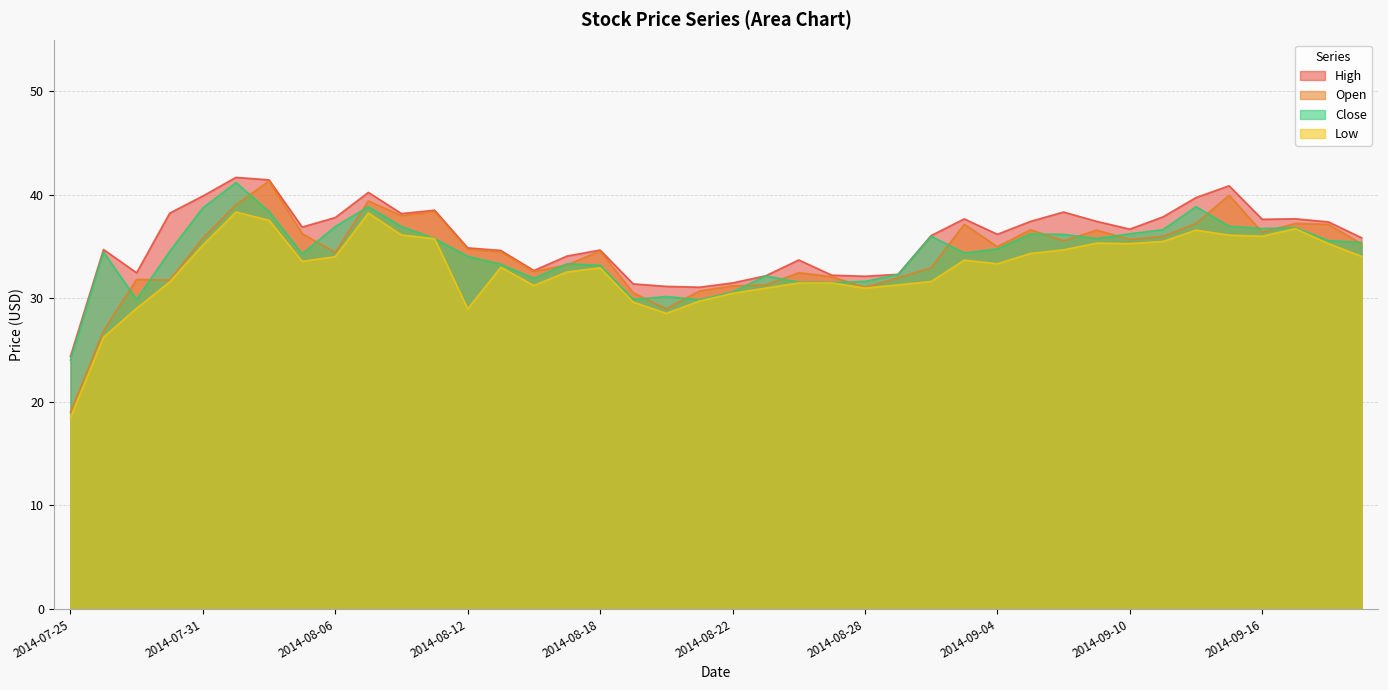

What is the total value across all series at 2014-09-09?

145.2